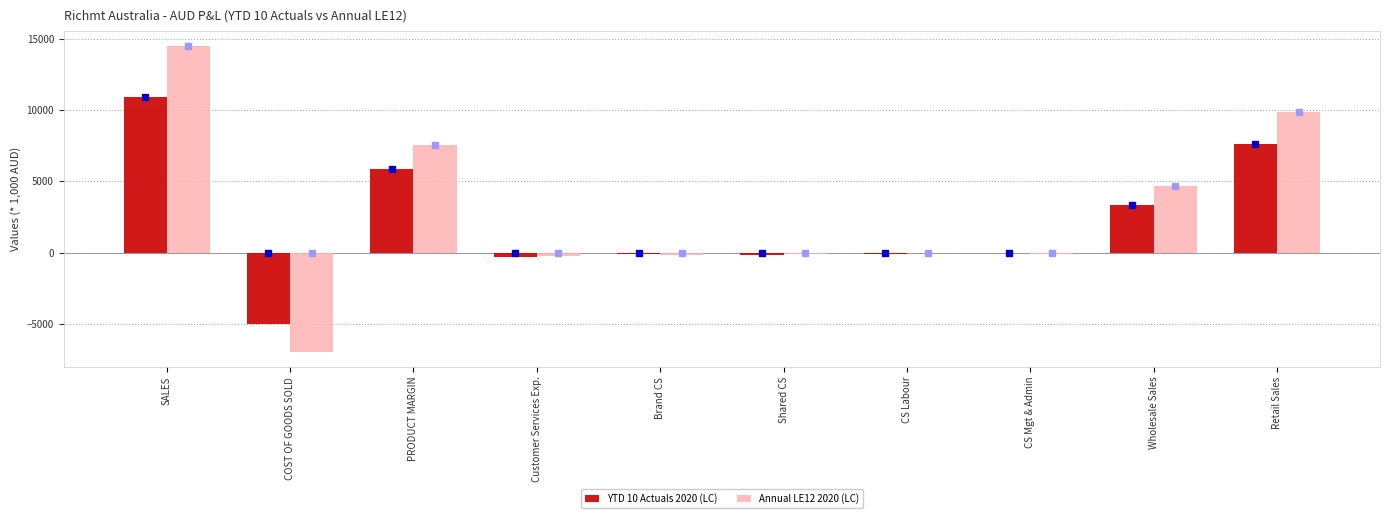

Is the value of Annual LE12 2020 (LC) at Brand CS greater than the value of YTD 10 Actuals 2020 (LC) at COST OF GOODS SOLD?

Yes